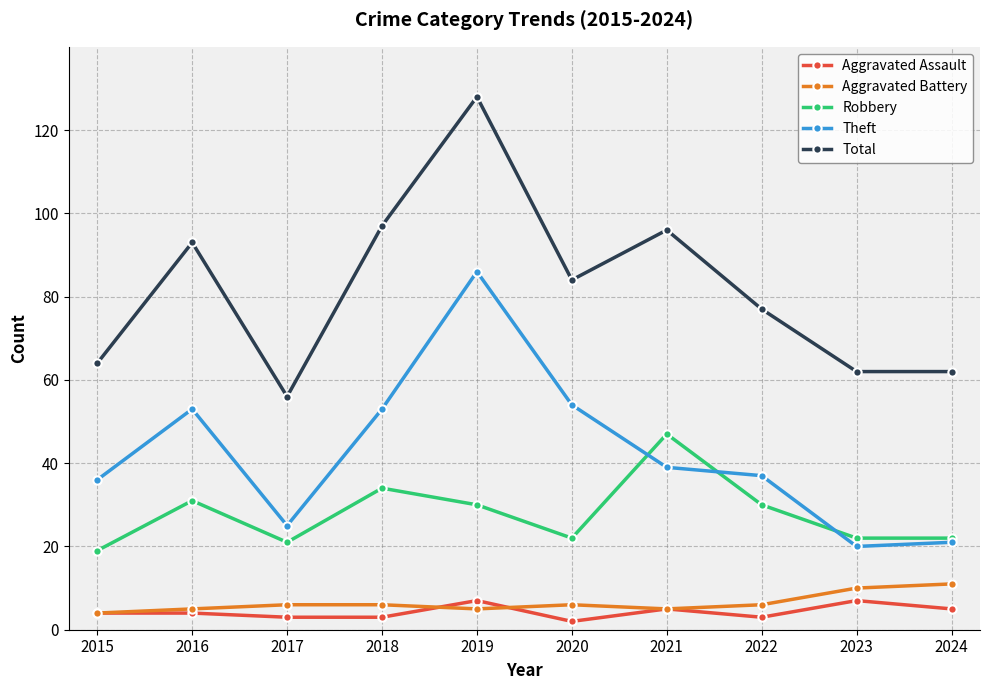

How many lines are shown in the chart?

5